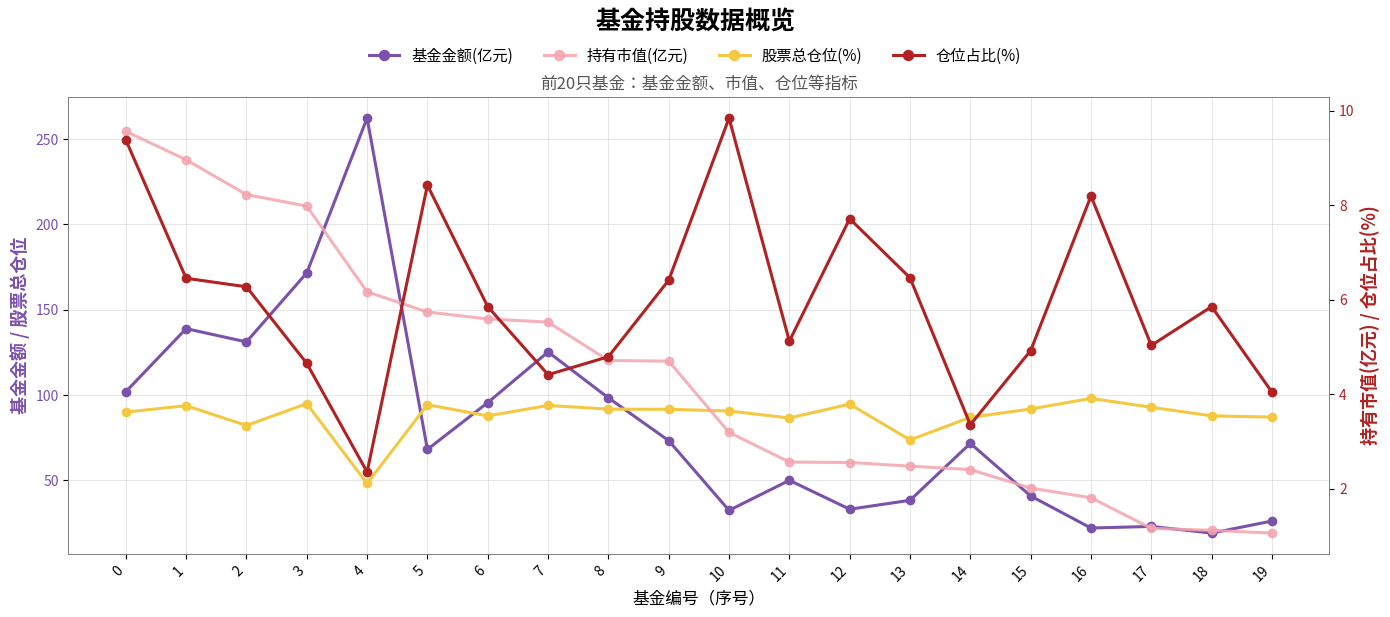

Reading left to right, list all the values displayed in this chart.

基金金额(亿元): 101.9	138.9	131.1	171.6	262.3	68.1	95.6	125.2	98.3	73.3	32.4	50.0	33.1	38.3	71.7	40.9	22.1	23.0	19.1	26.2
股票总仓位(%): 90.0	93.8	82.1	94.9	48.2	94.3	87.8	93.9	91.8	91.6	90.6	86.5	94.7	73.7	86.9	91.8	98.0	92.8	87.8	87.1
持有市值(亿元): 9.6	9.0	8.2	8.0	6.2	5.7	5.6	5.5	4.7	4.7	3.2	2.6	2.6	2.5	2.4	2.0	1.8	1.2	1.1	1.1
仓位占比(%): 9.4	6.5	6.3	4.7	2.4	8.4	5.8	4.4	4.8	6.4	9.8	5.1	7.7	6.5	3.4	4.9	8.2	5.0	5.8	4.0